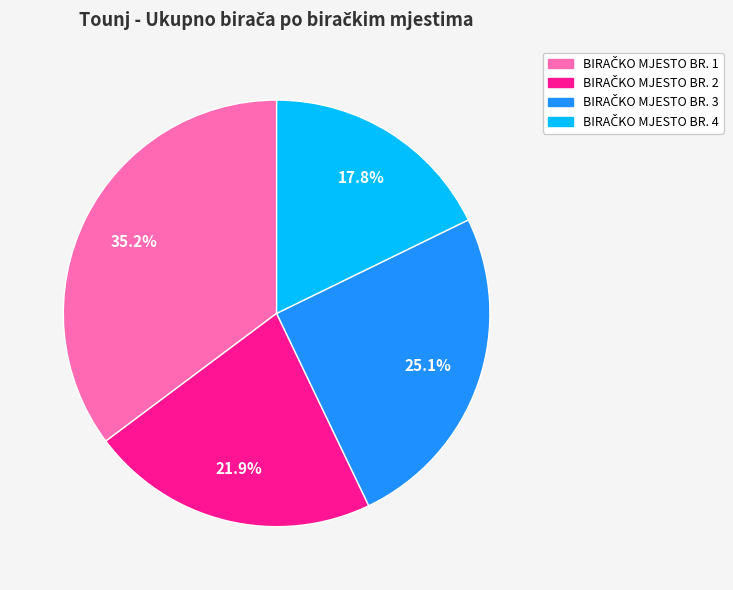

Is there any slice that represents more than half of the pie?

No